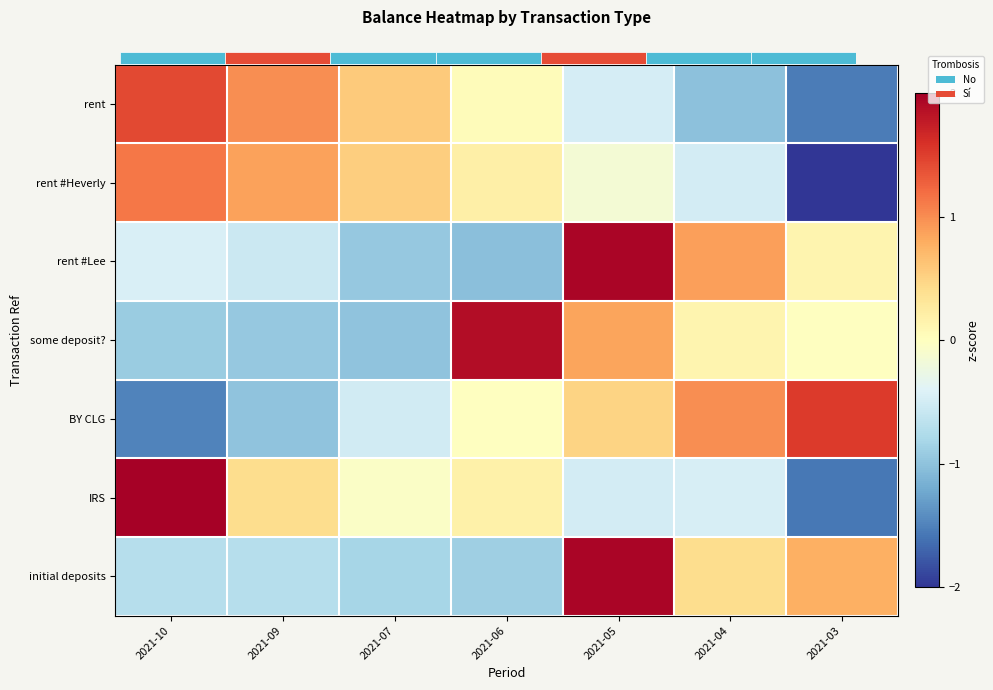

Rank the categories by rent #Lee value from highest to lowest.

2021-05, 2021-04, 2021-03, 2021-10, 2021-09, 2021-07, 2021-06